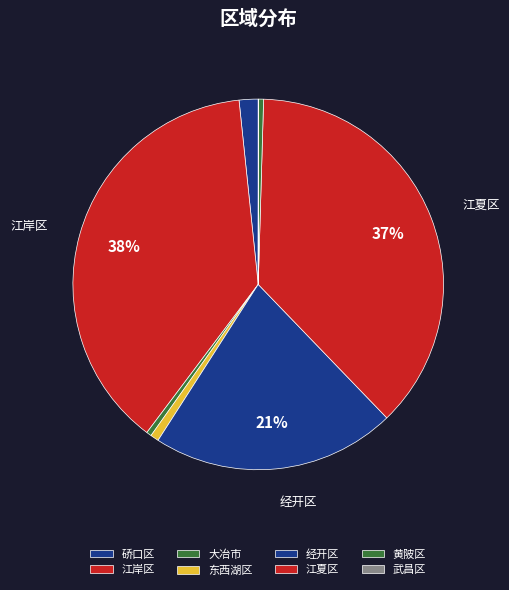

How much of the chart is everything except 江岸区?

61.9%